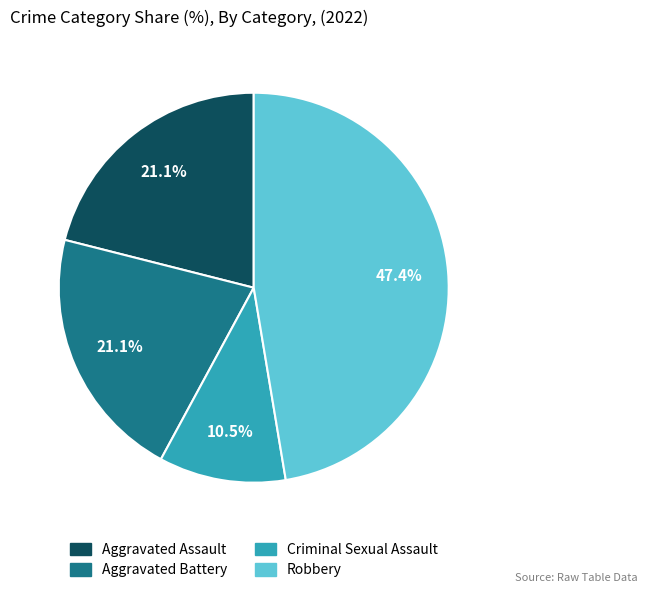

Is it true that Aggravated Assault is 12% of the pie?

False